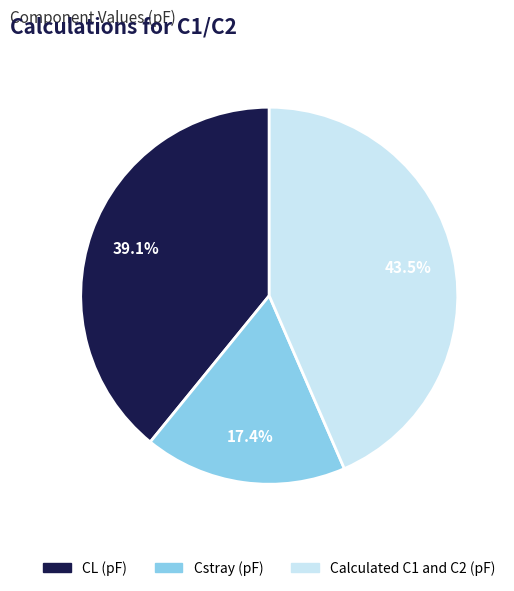

Does Calculated C1 and C2 (pF) represent more than half of the total?

No